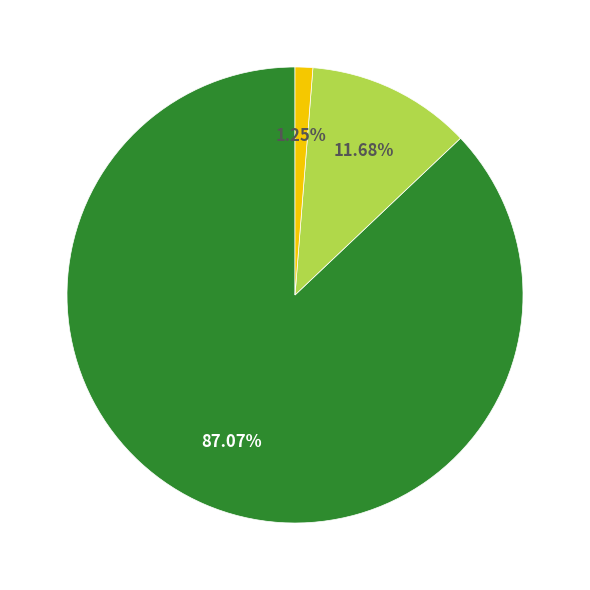

Is there a majority slice in this chart?

Yes